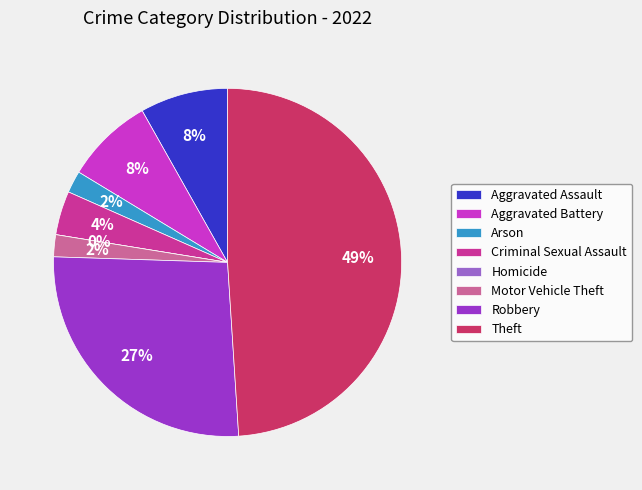

Do Aggravated Assault and Arson together represent more than half of the pie?

No